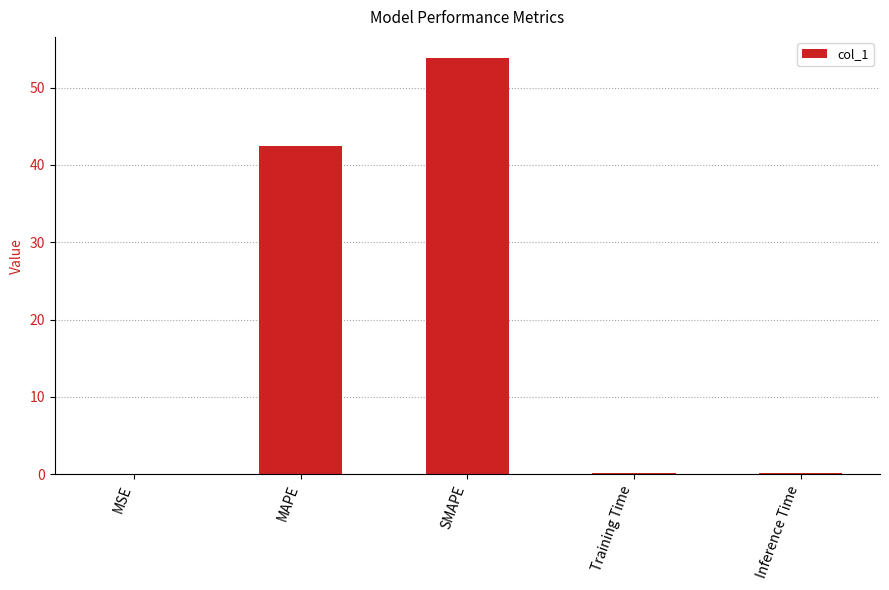

At which category does the chart reach its peak across all series?

SMAPE